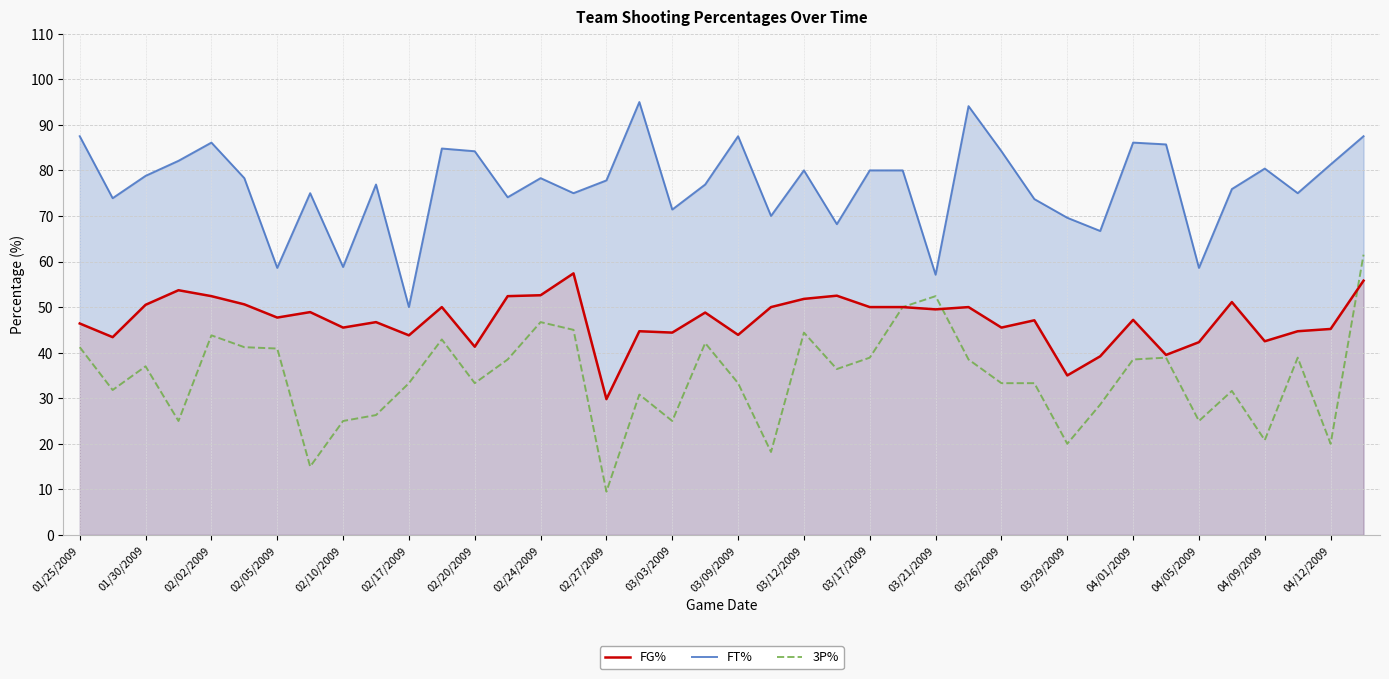

Between 03/09/2009 and 04/12/2009, which series saw the biggest shift?

3P%